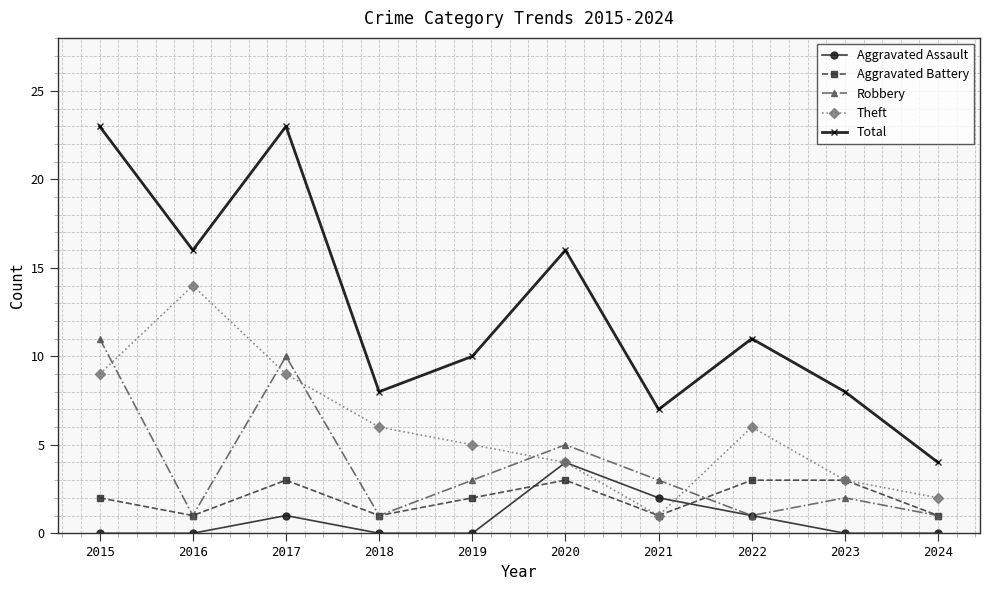

Reading right to left, list all the values displayed in this chart.

Aggravated Assault: 2024=0	2023=0	2022=1	2021=2	2020=4	2019=0	2018=0	2017=1	2016=0	2015=0
Aggravated Battery: 2024=1	2023=3	2022=3	2021=1	2020=3	2019=2	2018=1	2017=3	2016=1	2015=2
Robbery: 2024=1	2023=2	2022=1	2021=3	2020=5	2019=3	2018=1	2017=10	2016=1	2015=11
Theft: 2024=2	2023=3	2022=6	2021=1	2020=4	2019=5	2018=6	2017=9	2016=14	2015=9
Total: 2024=4	2023=8	2022=11	2021=7	2020=16	2019=10	2018=8	2017=23	2016=16	2015=23